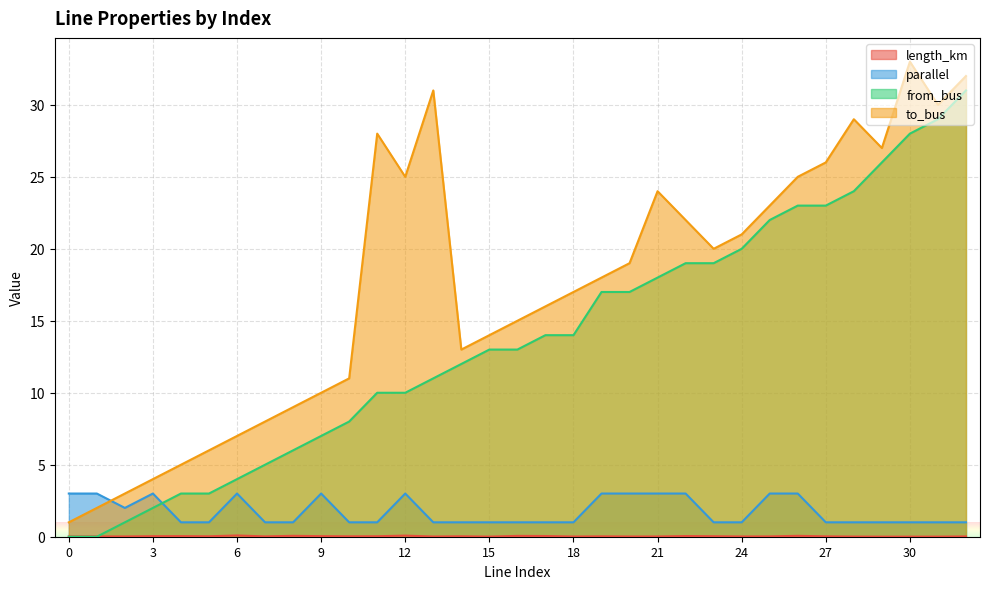

How many lines are shown in the chart?

4